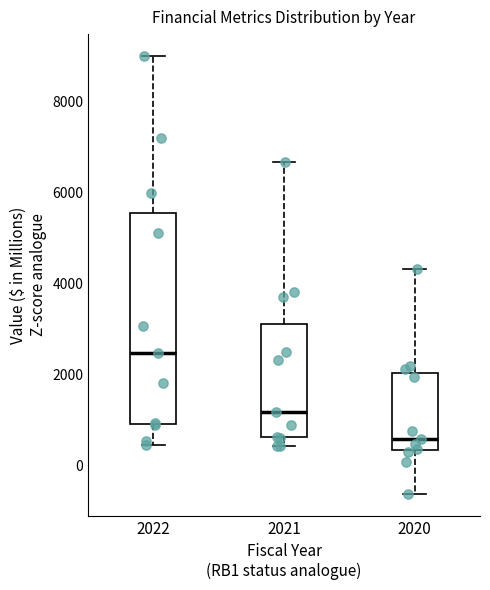

Where does the median line of the box at x = 2020 sit on the y-axis? The values are not printed on the chart, so give them approximately, as read against the axis.

600